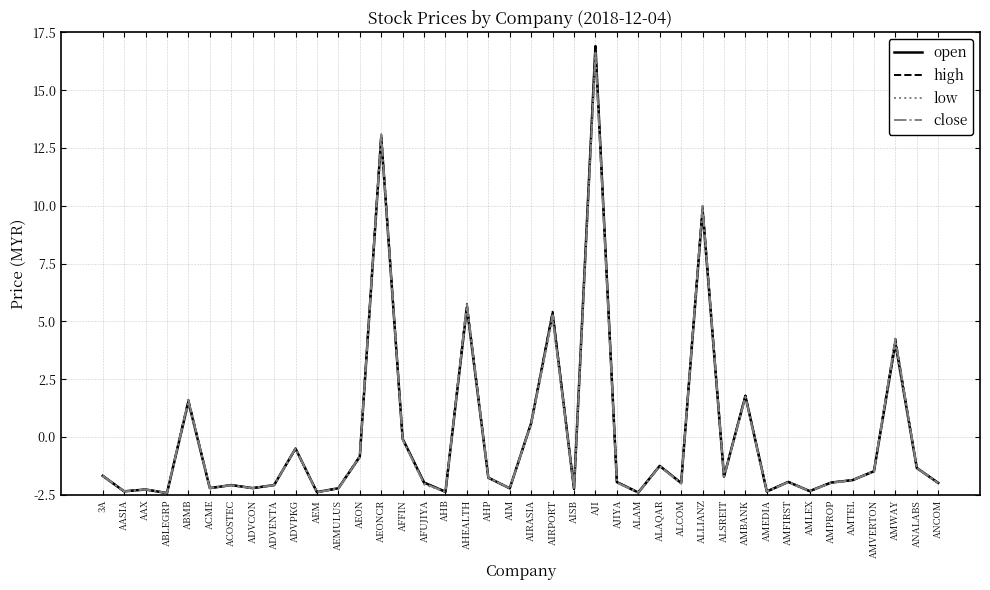

Which series has the largest range (max minus min)?

open